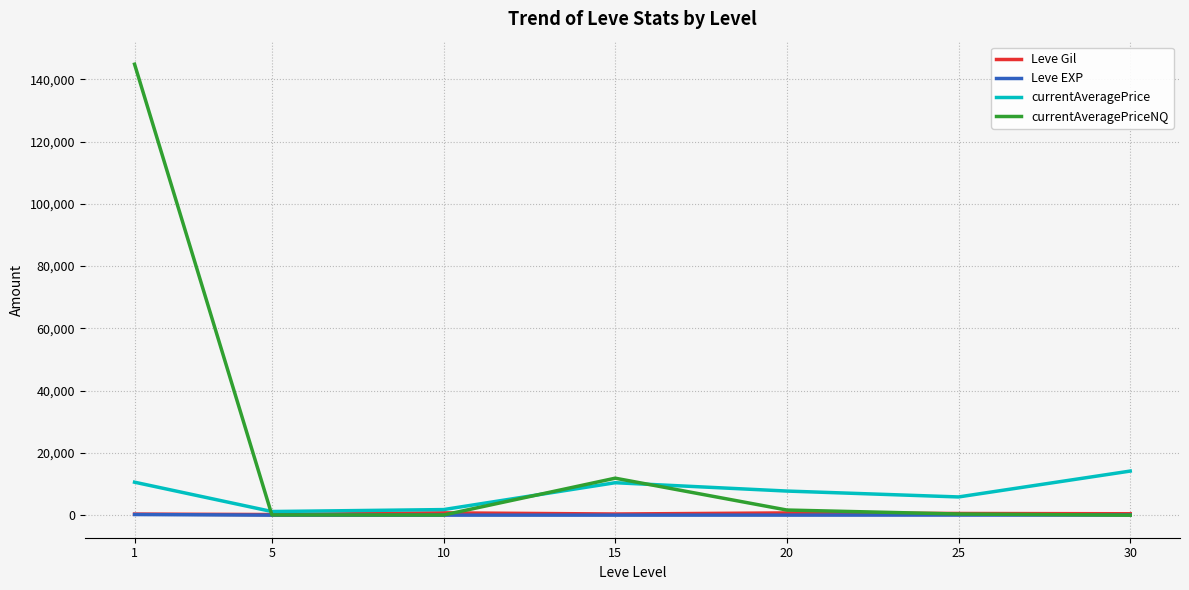

In currentAveragePrice, how many points are lower than both neighbors (excluding endpoints)?

2